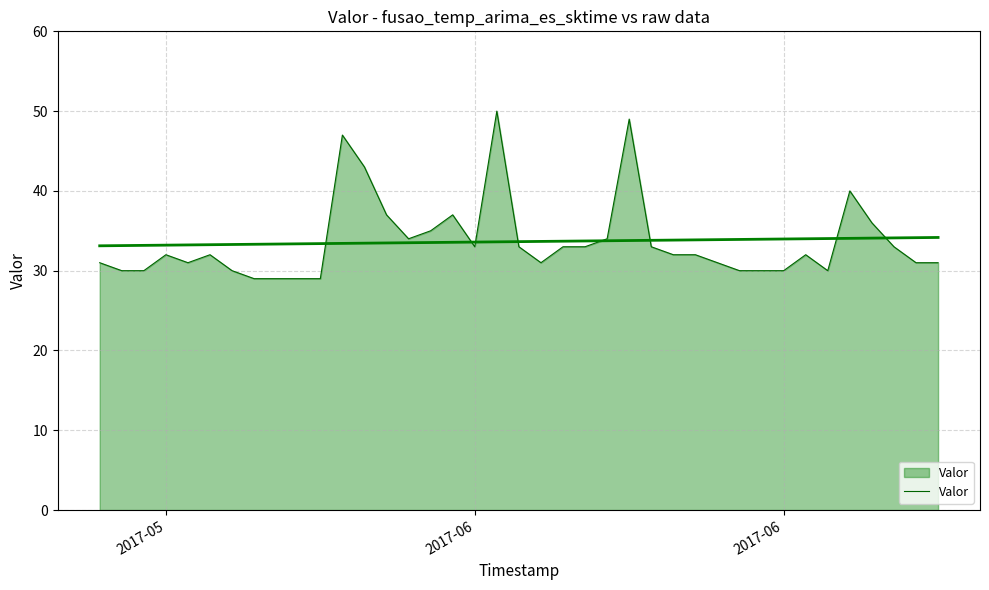

How many values exceed 32?

17